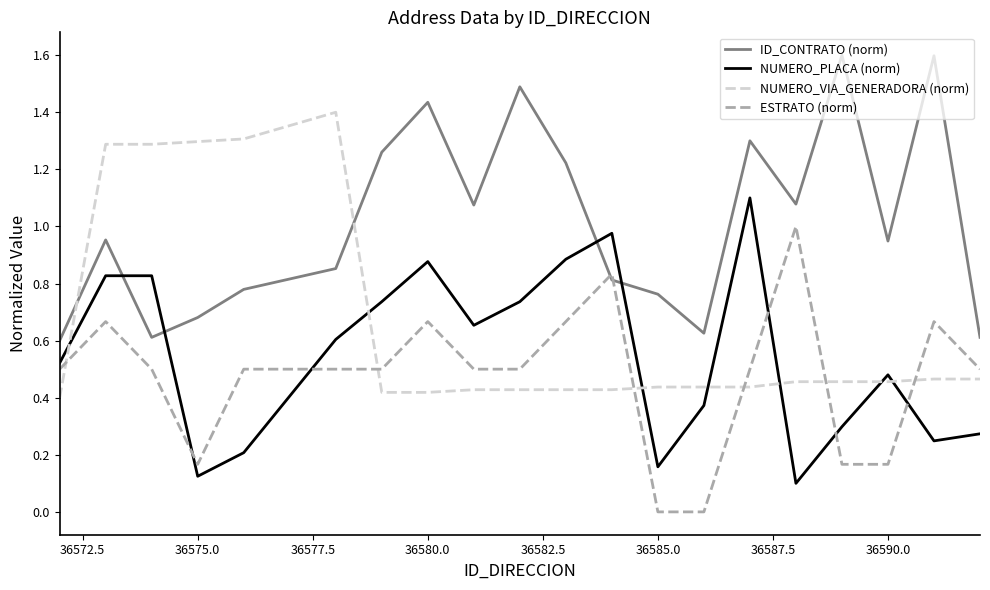

True or false: ESTRATO (norm) and NUMERO_PLACA (norm) intersect in this chart.

True